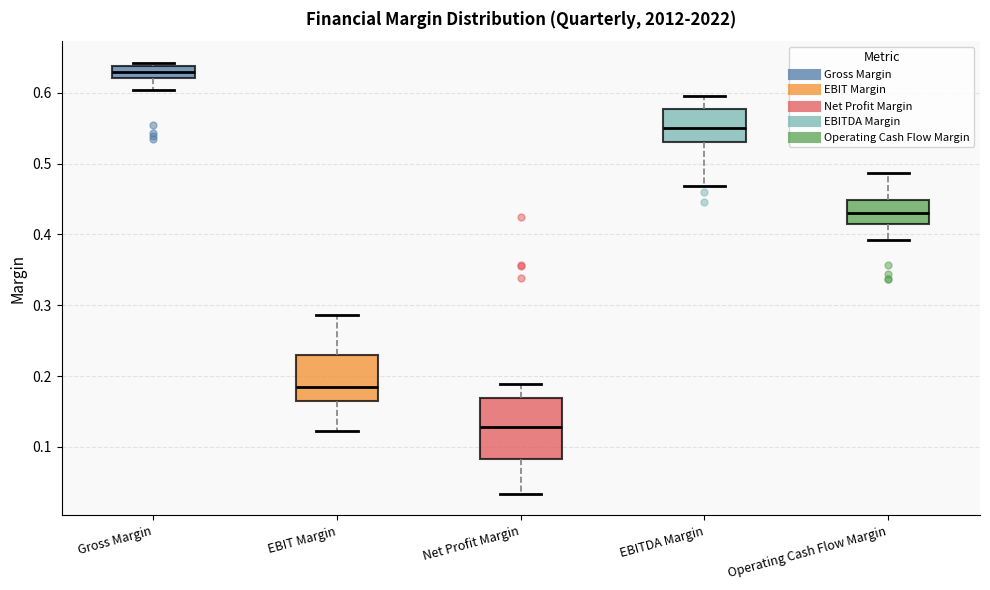

Which box's median line is the lowest?

Net Profit Margin